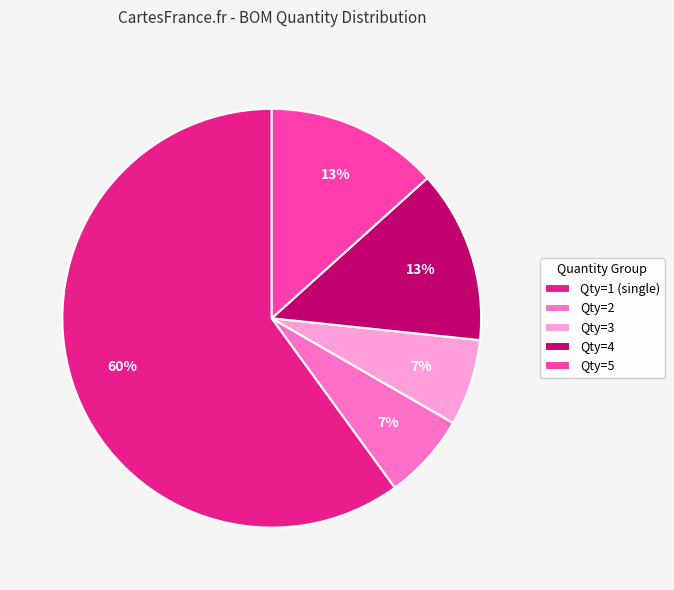

Is it true that Qty=2 is 7% of the pie?

True